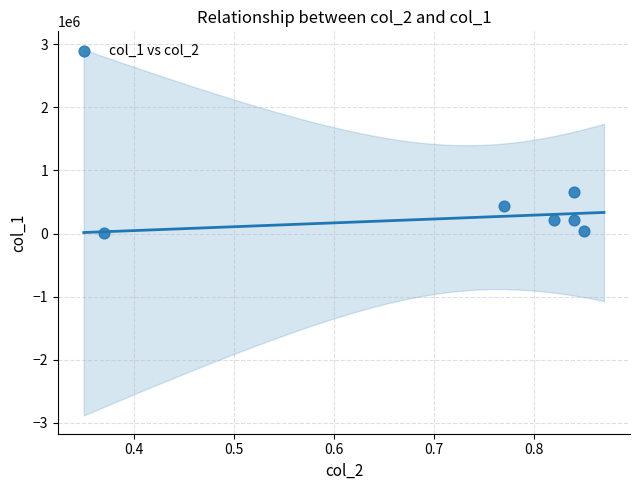

What is the range of Y values (max minus min)?

651000